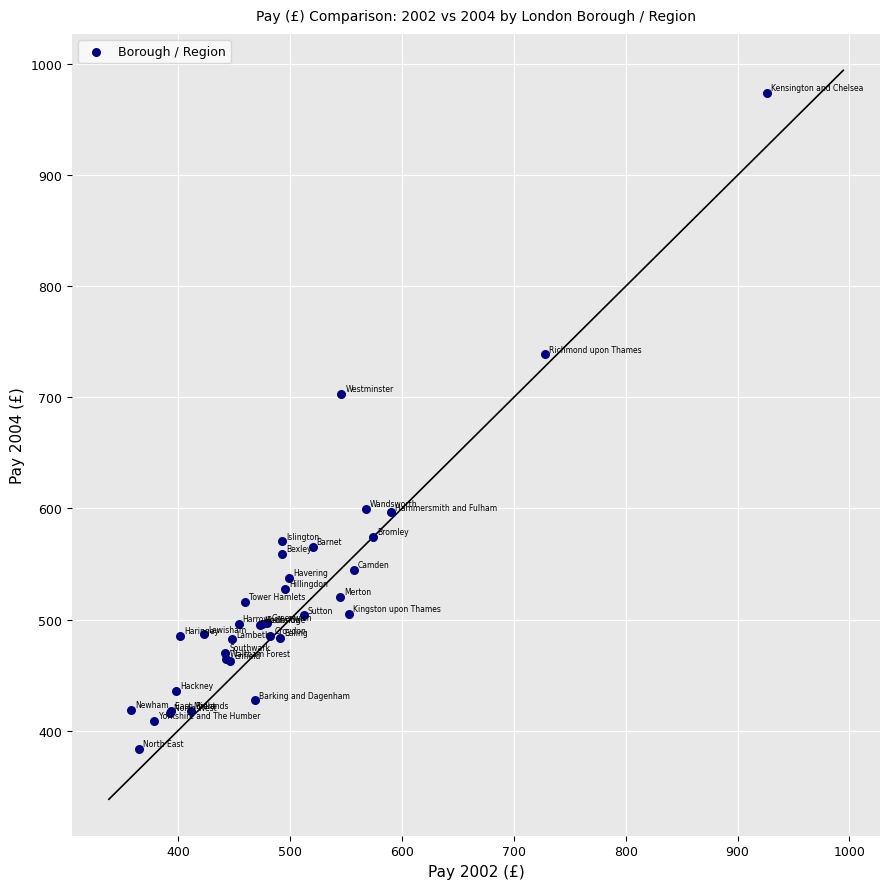

What Y value in the scatter plot is closest to 679?

703.3